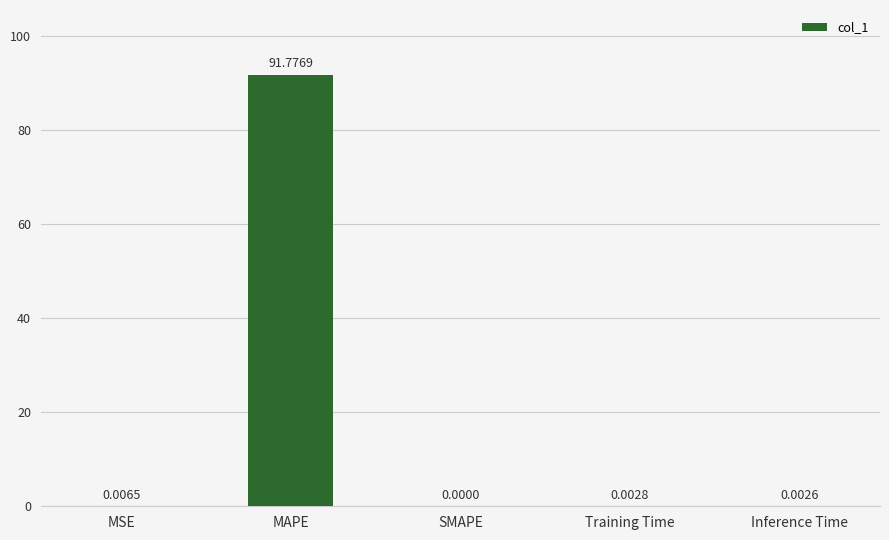

Which has a higher value, Inference Time or SMAPE?

Inference Time